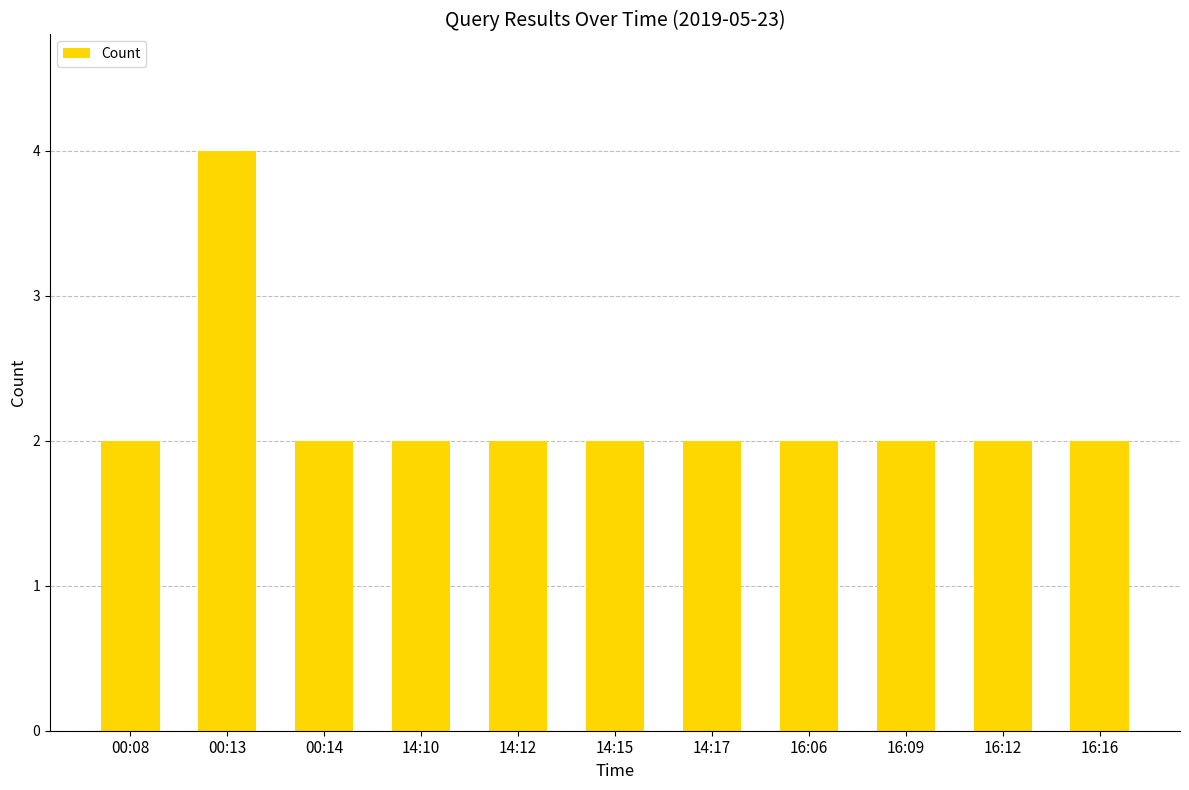

What is the label of the 10th bar from the left?

16:12